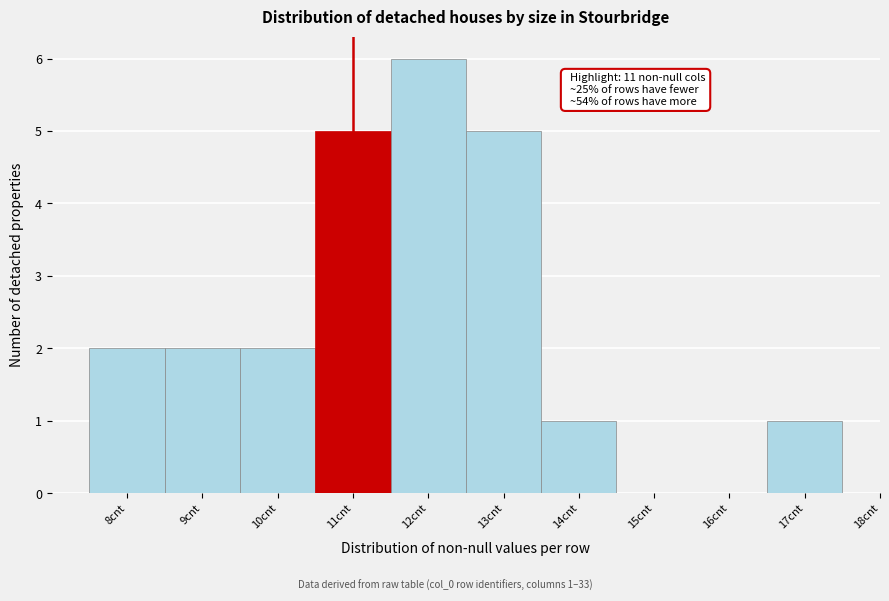

Over which range of the x-axis is the bar tallest?

11.5 to 12.5